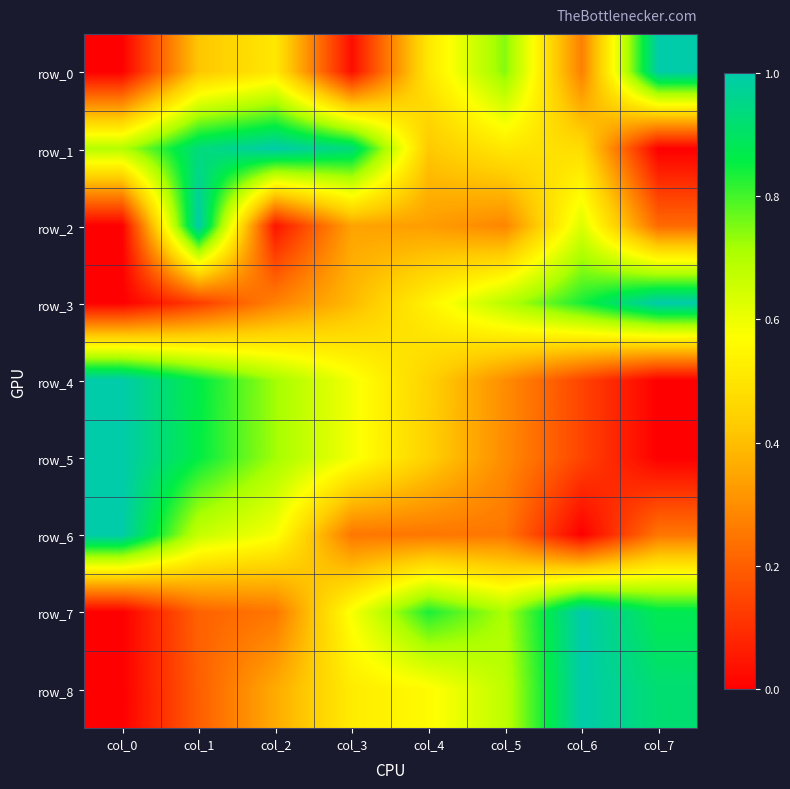

The value of row_4 at col_0 is 1.7. True or false?

False